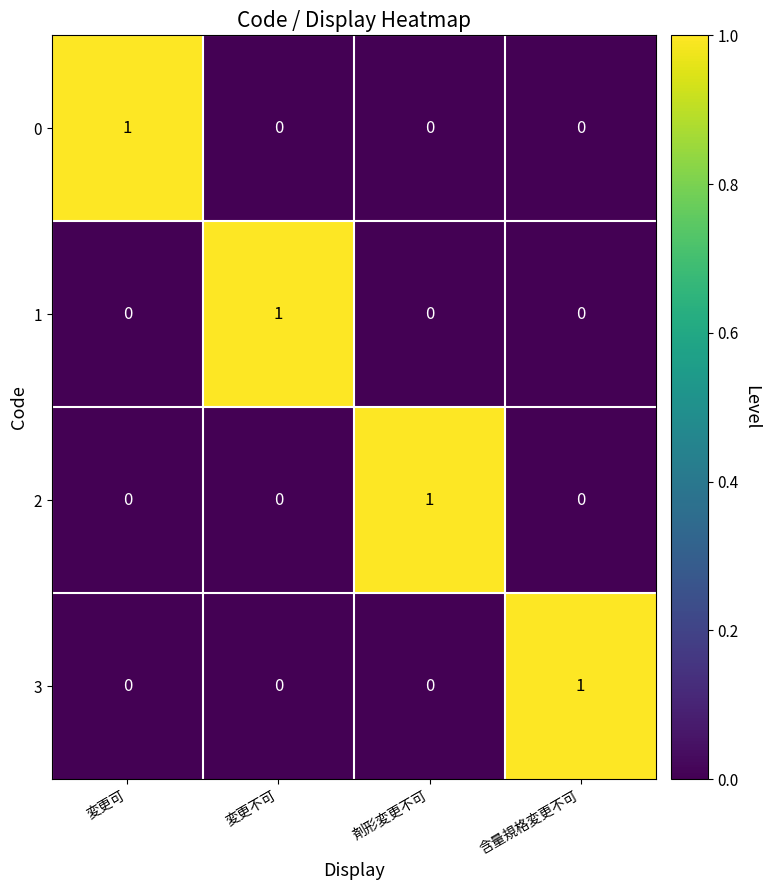

At which label does 1 reach its peak?

変更不可